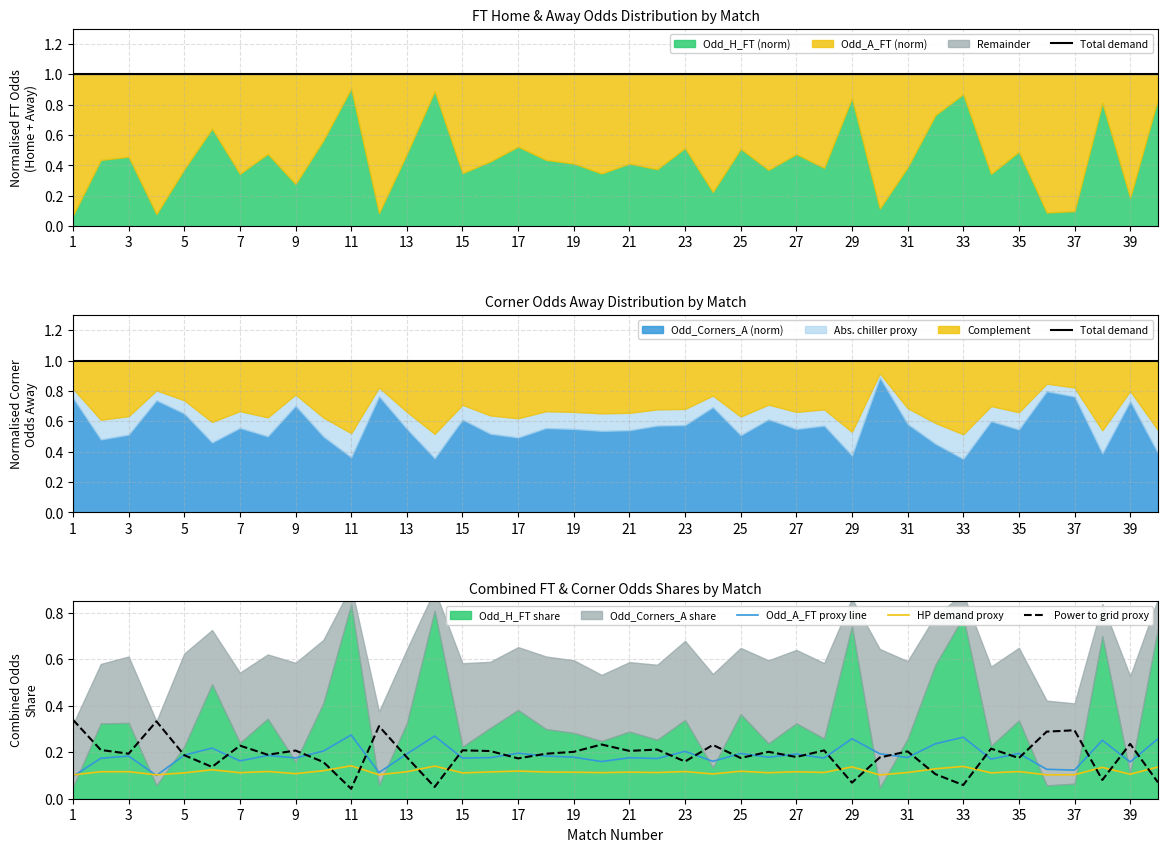

True or false: Power to grid proxy and HP demand proxy cross at least once.

True